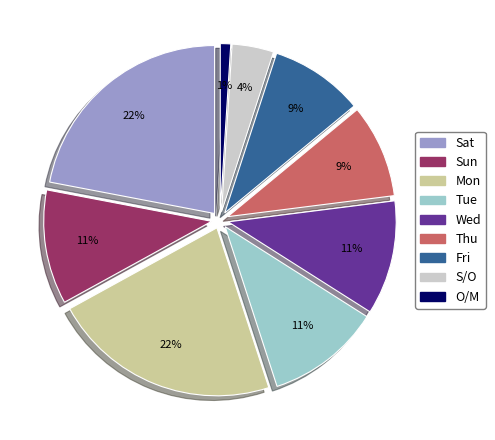

Approximately how many times larger is the value at Tue compared to Thu?

1.2